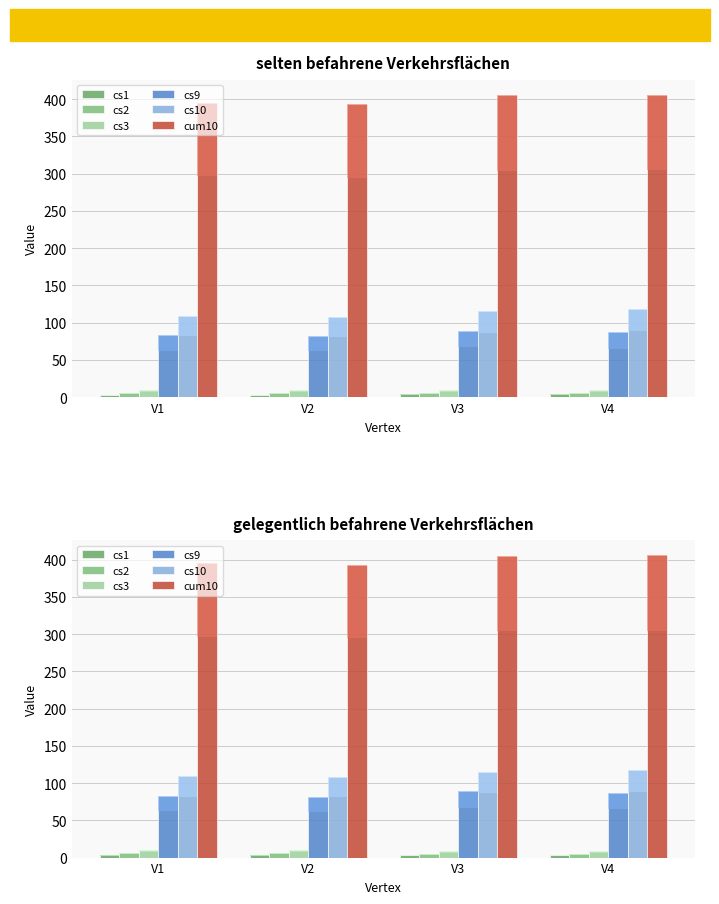

What is the highest value of the cs3 series?

10